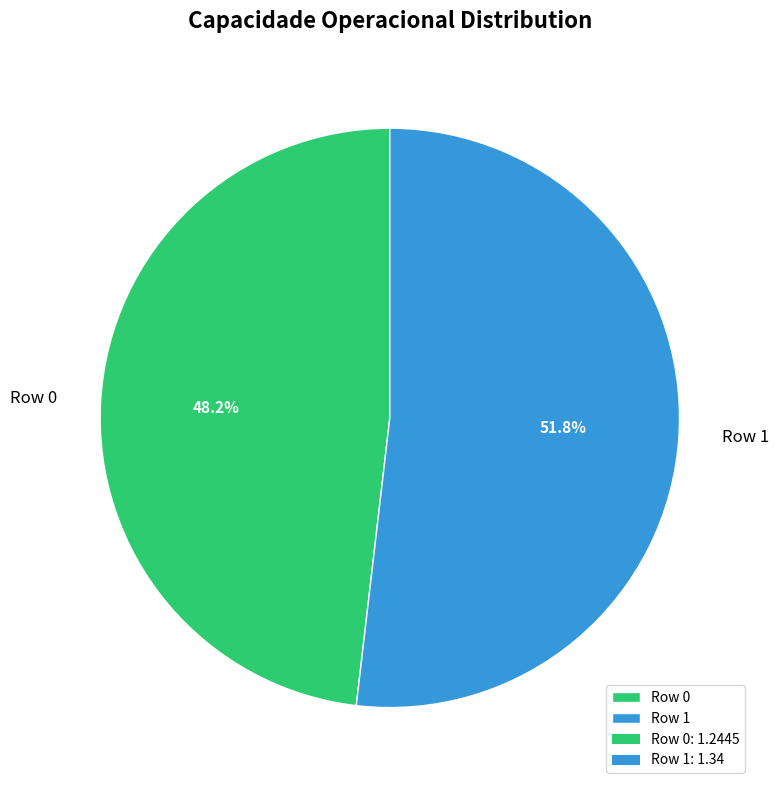

Which category has the smallest portion of the pie?

Row 0